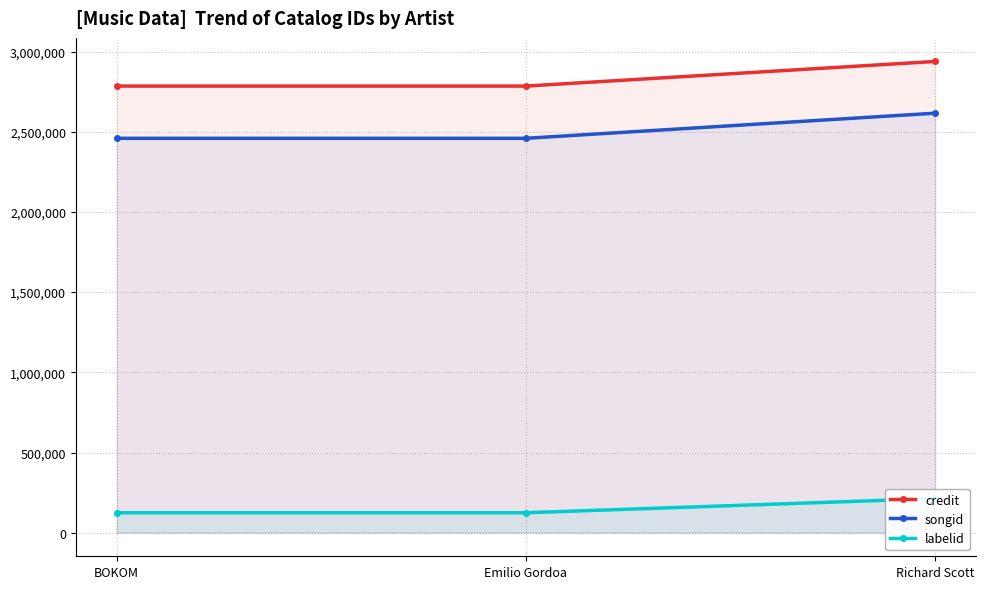

What is the smallest value displayed?

124453